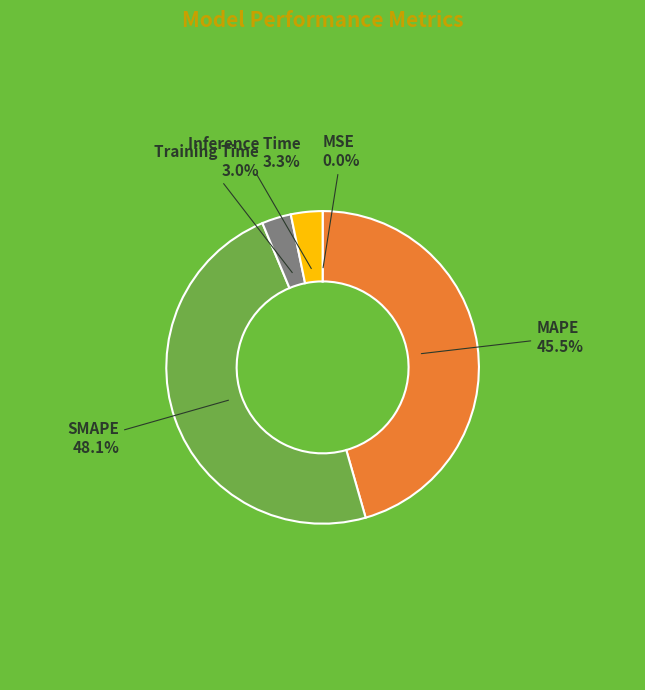

Is Training Time the majority of the pie?

No